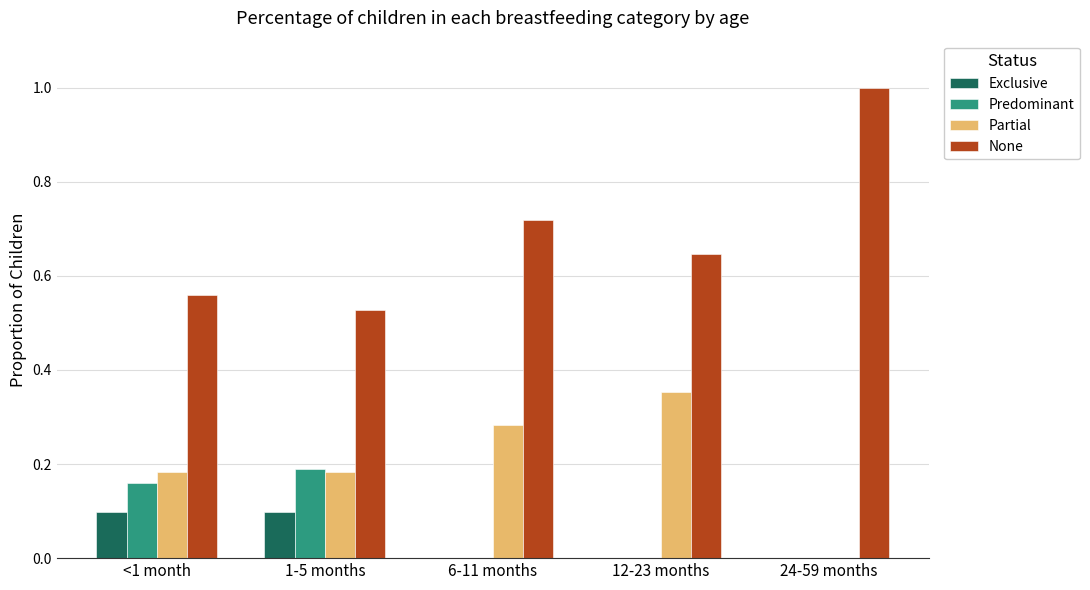

Are the bars grouped side by side (vs. stacked)?

Yes